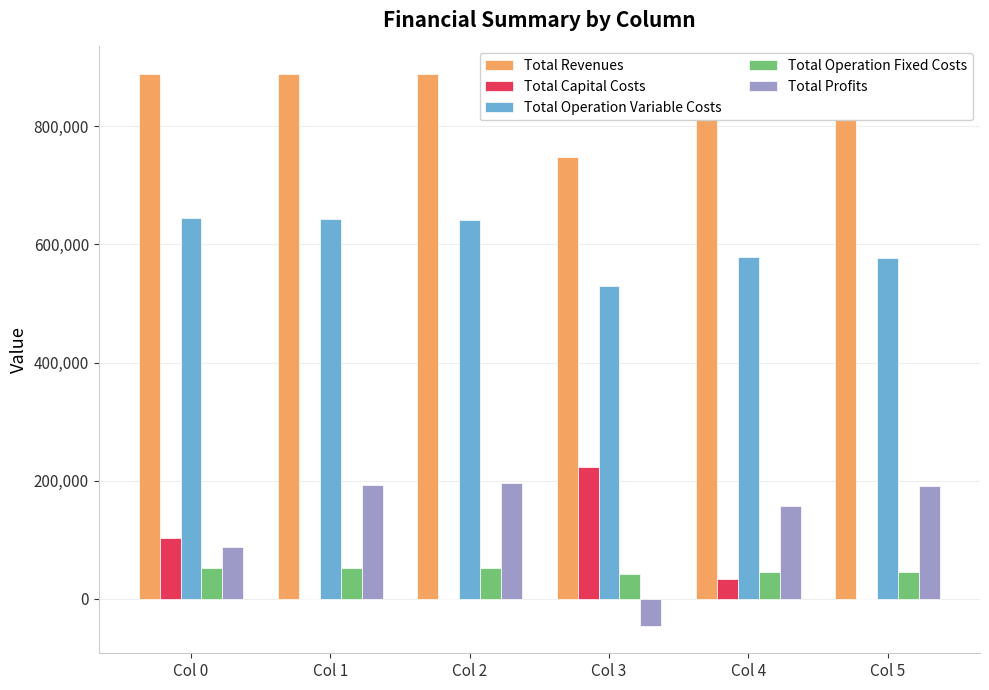

Is the value of Total Operation Fixed Costs at Col 5 greater than the value of Total Profits at Col 5?

No